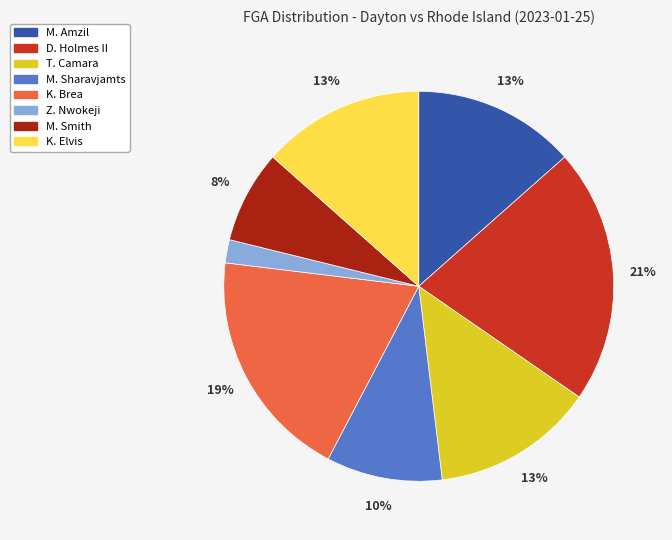

True or false: D. Holmes II accounts for 21% of the total.

True